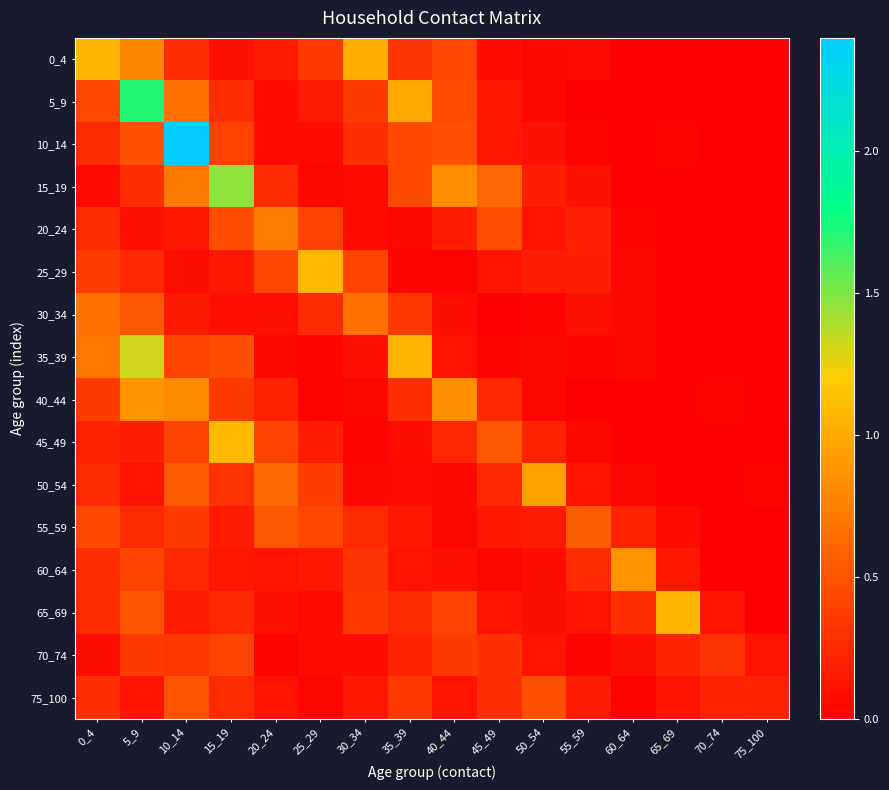

Reading left to right, what are all the values shown in this chart?

0_4: 0_4=1.1	5_9=0.8	10_14=0.3	15_19=0.1	20_24=0.2	25_29=0.3	30_34=1.0	35_39=0.3	40_44=0.4	45_49=0.1	50_54=0.1	55_59=0.1	60_64=0.0	65_69=0.0	70_74=0.0	75_100=0.0
5_9: 0_4=0.4	5_9=1.7	10_14=0.7	15_19=0.3	20_24=0.1	25_29=0.2	30_34=0.4	35_39=1.0	40_44=0.5	45_49=0.1	50_54=0.0	55_59=0.0	60_64=0.0	65_69=0.0	70_74=0.0	75_100=0.0
10_14: 0_4=0.3	5_9=0.5	10_14=2.4	15_19=0.4	20_24=0.1	25_29=0.1	30_34=0.3	35_39=0.4	40_44=0.5	45_49=0.1	50_54=0.1	55_59=0.0	60_64=0.0	65_69=0.0	70_74=0.0	75_100=0.0
15_19: 0_4=0.1	5_9=0.3	10_14=0.7	15_19=1.5	20_24=0.3	25_29=0.0	30_34=0.1	35_39=0.4	40_44=0.8	45_49=0.6	50_54=0.2	55_59=0.1	60_64=0.0	65_69=0.0	70_74=0.0	75_100=0.0
20_24: 0_4=0.3	5_9=0.1	10_14=0.1	15_19=0.5	20_24=0.7	25_29=0.4	30_34=0.1	35_39=0.0	40_44=0.2	45_49=0.5	50_54=0.1	55_59=0.2	60_64=0.0	65_69=0.0	70_74=0.0	75_100=0.0
25_29: 0_4=0.4	5_9=0.2	10_14=0.1	15_19=0.1	20_24=0.4	25_29=1.1	30_34=0.4	35_39=0.0	40_44=0.0	45_49=0.1	50_54=0.2	55_59=0.2	60_64=0.0	65_69=0.0	70_74=0.0	75_100=0.0
30_34: 0_4=0.7	5_9=0.5	10_14=0.1	15_19=0.1	20_24=0.1	25_29=0.3	30_34=0.7	35_39=0.3	40_44=0.1	45_49=0.0	50_54=0.0	55_59=0.1	60_64=0.1	65_69=0.0	70_74=0.0	75_100=0.0
35_39: 0_4=0.7	5_9=1.3	10_14=0.4	15_19=0.5	20_24=0.0	25_29=0.0	30_34=0.1	35_39=1.1	40_44=0.1	45_49=0.0	50_54=0.0	55_59=0.0	60_64=0.0	65_69=0.0	70_74=0.0	75_100=0.0
40_44: 0_4=0.4	5_9=0.9	10_14=0.8	15_19=0.3	20_24=0.2	25_29=0.0	30_34=0.0	35_39=0.3	40_44=0.8	45_49=0.2	50_54=0.0	55_59=0.0	60_64=0.0	65_69=0.0	70_74=0.0	75_100=0.0
45_49: 0_4=0.2	5_9=0.2	10_14=0.4	15_19=1.1	20_24=0.4	25_29=0.2	30_34=0.0	35_39=0.1	40_44=0.2	45_49=0.5	50_54=0.2	55_59=0.0	60_64=0.0	65_69=0.0	70_74=0.0	75_100=0.0
50_54: 0_4=0.3	5_9=0.1	10_14=0.5	15_19=0.3	20_24=0.6	25_29=0.4	30_34=0.1	35_39=0.1	40_44=0.1	45_49=0.2	50_54=1.0	55_59=0.1	60_64=0.0	65_69=0.0	70_74=0.0	75_100=0.0
55_59: 0_4=0.4	5_9=0.2	10_14=0.4	15_19=0.2	20_24=0.5	25_29=0.4	30_34=0.2	35_39=0.1	40_44=0.0	45_49=0.1	50_54=0.2	55_59=0.6	60_64=0.2	65_69=0.1	70_74=0.0	75_100=0.0
60_64: 0_4=0.3	5_9=0.4	10_14=0.2	15_19=0.1	20_24=0.1	25_29=0.1	30_34=0.3	35_39=0.1	40_44=0.1	45_49=0.0	50_54=0.1	55_59=0.3	60_64=0.9	65_69=0.1	70_74=0.0	75_100=0.0
65_69: 0_4=0.2	5_9=0.5	10_14=0.2	15_19=0.2	20_24=0.1	25_29=0.1	30_34=0.3	35_39=0.2	40_44=0.4	45_49=0.1	50_54=0.1	55_59=0.1	60_64=0.3	65_69=1.0	70_74=0.1	75_100=0.0
70_74: 0_4=0.1	5_9=0.4	10_14=0.3	15_19=0.4	20_24=0.0	25_29=0.1	30_34=0.1	35_39=0.2	40_44=0.4	45_49=0.3	50_54=0.1	55_59=0.0	60_64=0.1	65_69=0.2	70_74=0.3	75_100=0.1
75_100: 0_4=0.3	5_9=0.1	10_14=0.5	15_19=0.2	20_24=0.1	25_29=0.0	30_34=0.1	35_39=0.3	40_44=0.1	45_49=0.3	50_54=0.5	55_59=0.2	60_64=0.0	65_69=0.1	70_74=0.2	75_100=0.2